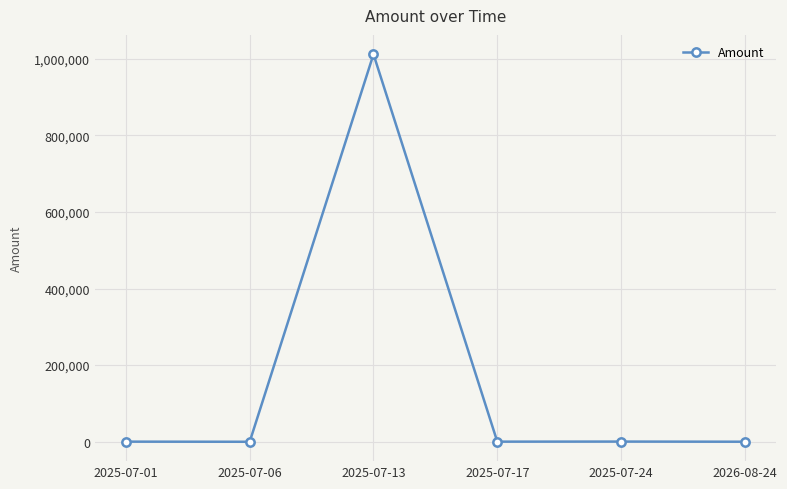

What is the label of the 5th point from the right?

2025-07-06